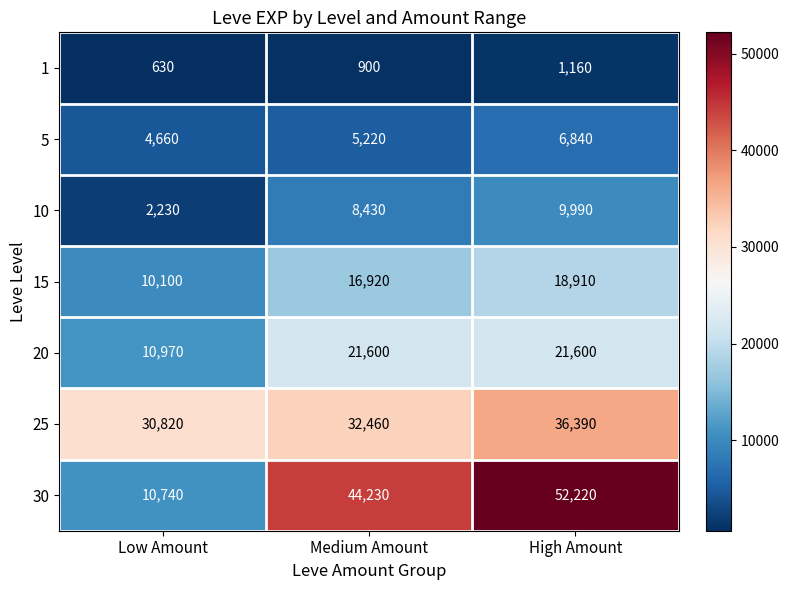

How many 5 values are between 4660 and 6840?

3